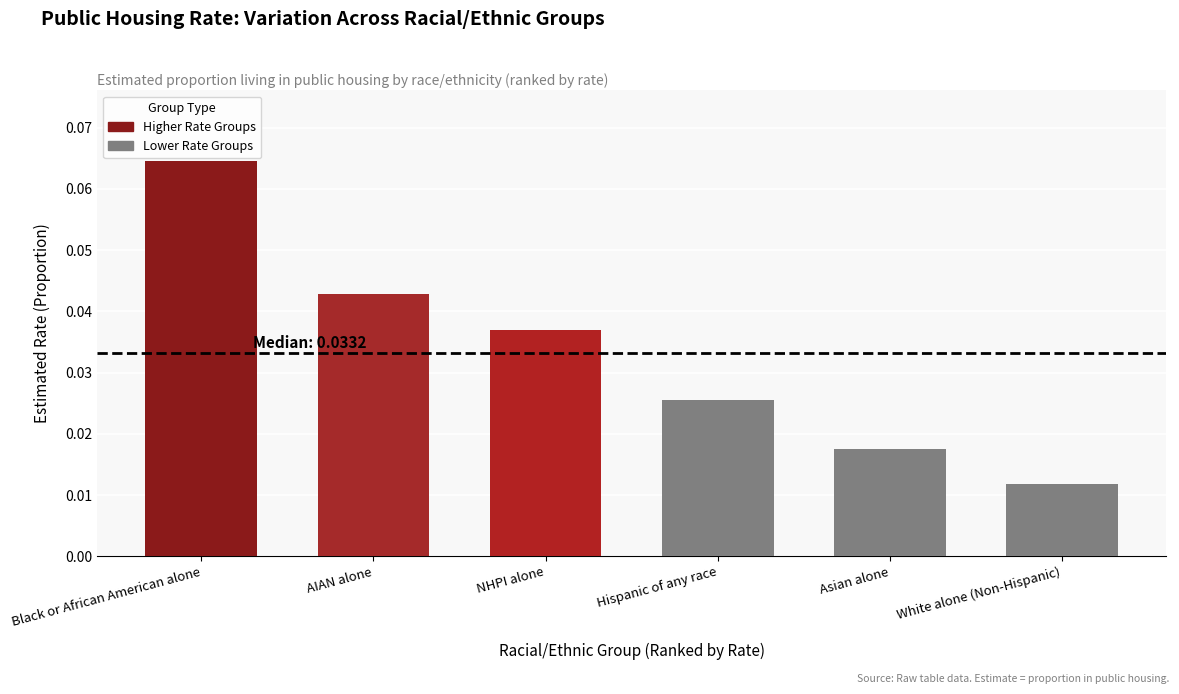

List the labels in order of value, smallest first.

White alone (Non-Hispanic), Asian alone, Hispanic of any race, NHPI alone, AIAN alone, Black or African American alone